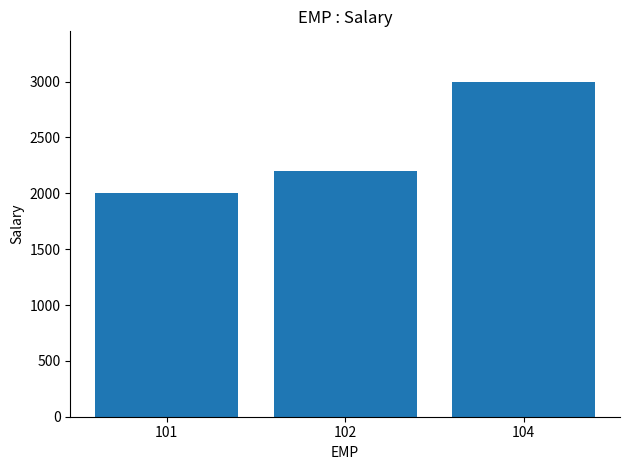

Which label corresponds to the largest value in the chart?

104